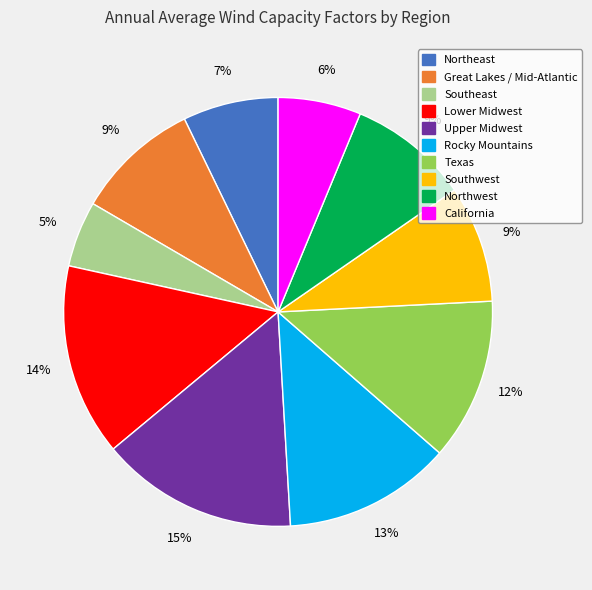

The Upper Midwest slice represents 15% of the pie. True or false?

True